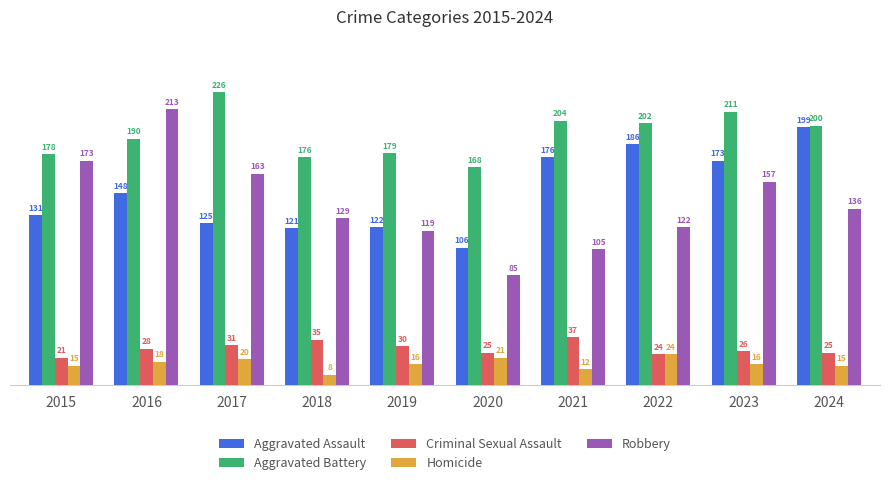

Reading left to right, extract all data points from this chart.

Aggravated Assault: 131	148	125	121	122	106	176	186	173	199
Aggravated Battery: 178	190	226	176	179	168	204	202	211	200
Criminal Sexual Assault: 21	28	31	35	30	25	37	24	26	25
Homicide: 15	18	20	8	16	21	12	24	16	15
Robbery: 173	213	163	129	119	85	105	122	157	136